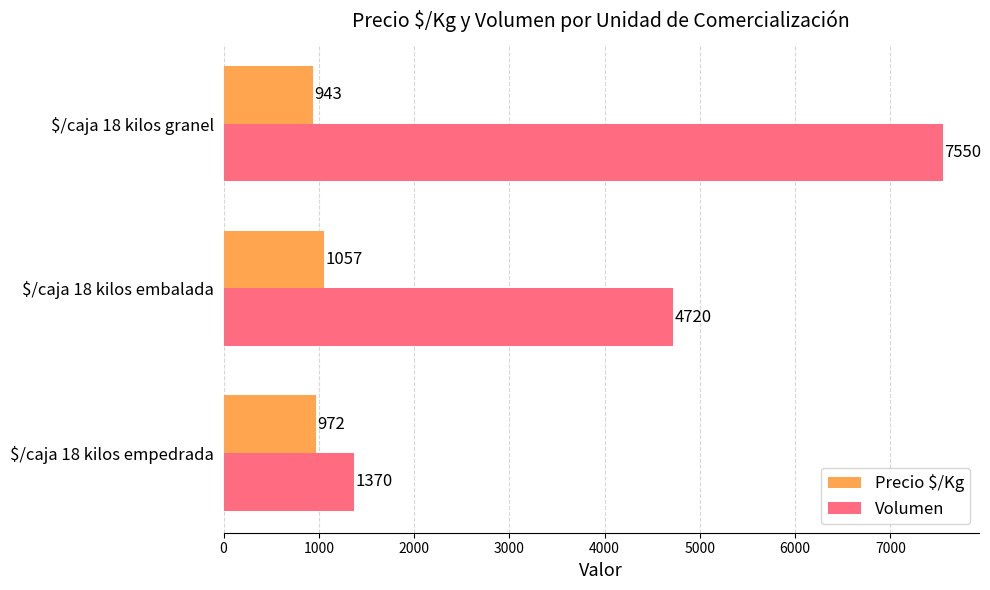

At which category does the chart reach its minimum across all series?

$/caja 18 kilos granel